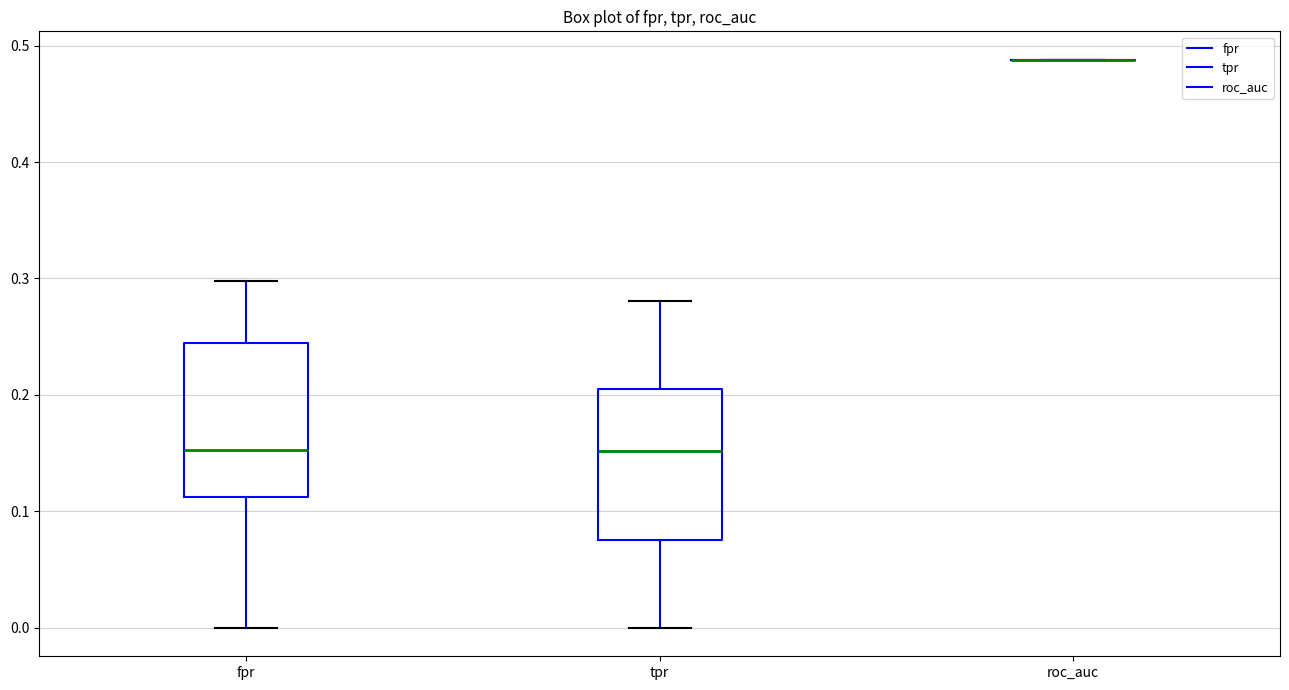

Reading left to right, transcribe this box plot: for each box, give where its median line is, the range the box spans, and where its two whiskers end, as read against the y-axis. The values are not printed on the chart, so give them approximately, as read against the axis.

fpr: median 0.15, box 0.11 to 0.25, whiskers 0.00 to 0.30
tpr: median 0.15, box 0.08 to 0.21, whiskers 0.00 to 0.28
roc_auc: box collapsed to a line at 0.49, whiskers 0.49 to 0.49